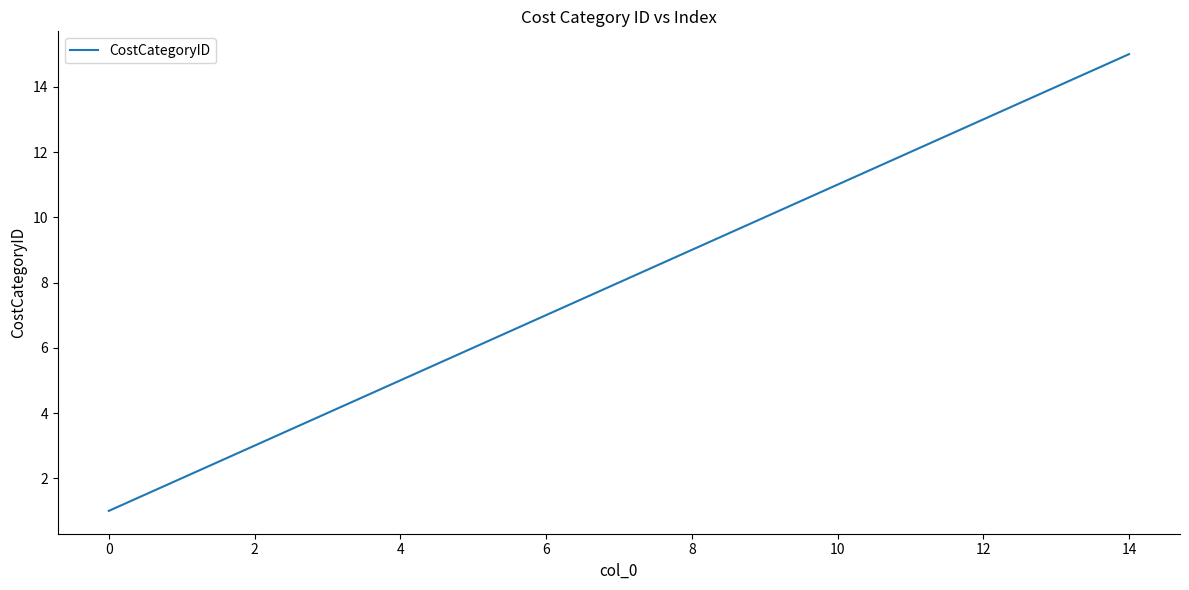

What is the difference between the maximum and minimum values?

14